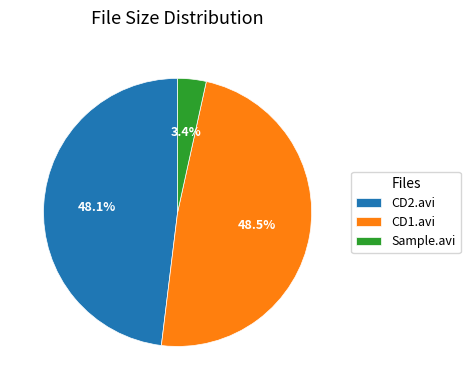

Does CD1.avi account for over 50% of the chart?

No